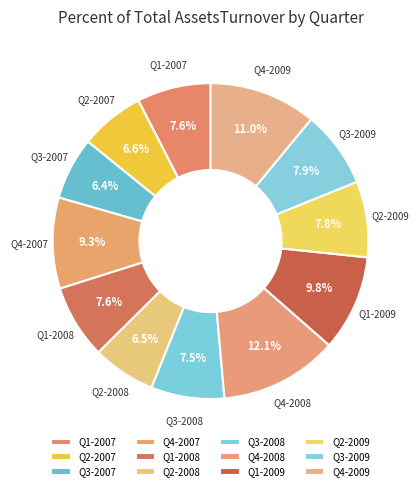

What portion of the pie excludes Q2-2007?

93.4%